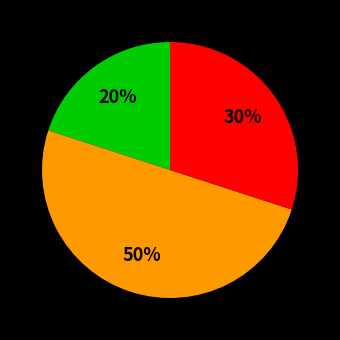

To the nearest percent, what is the average slice percentage?

33%